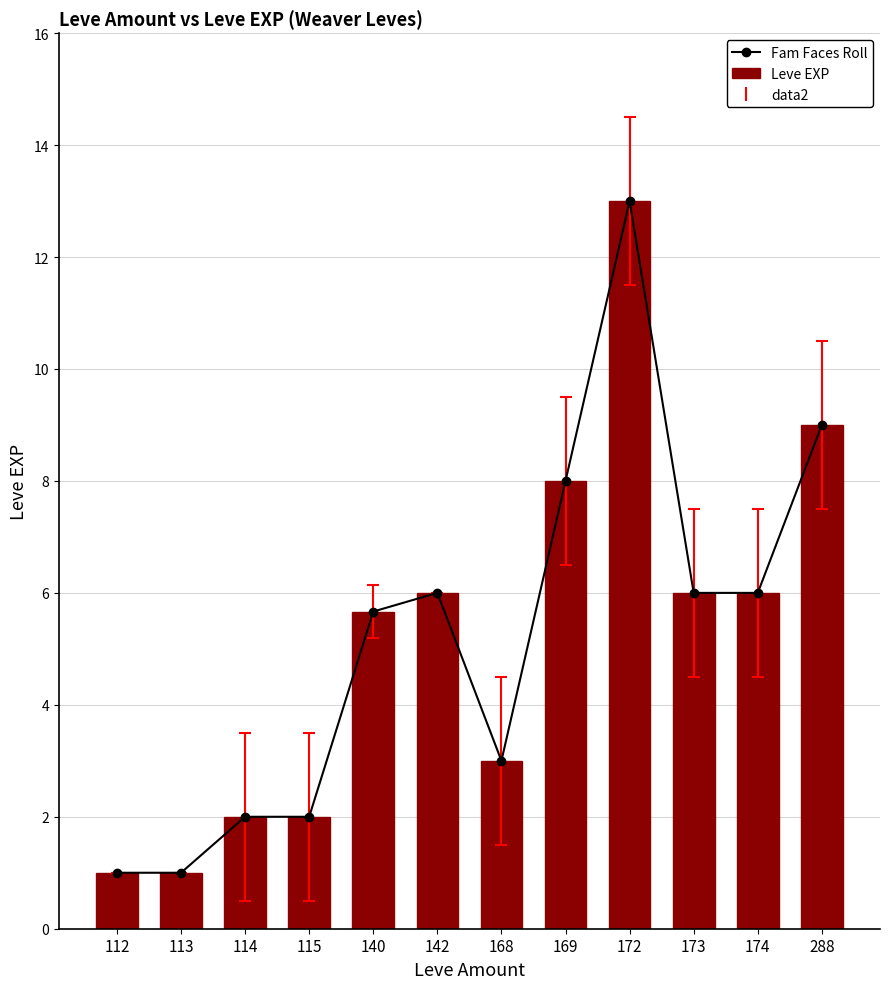

How many distinct data groups are displayed?

2